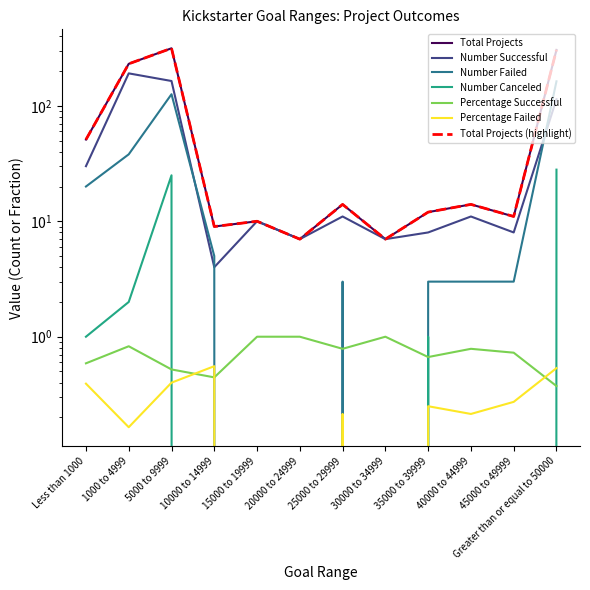

Count the number of data series in this chart.

6